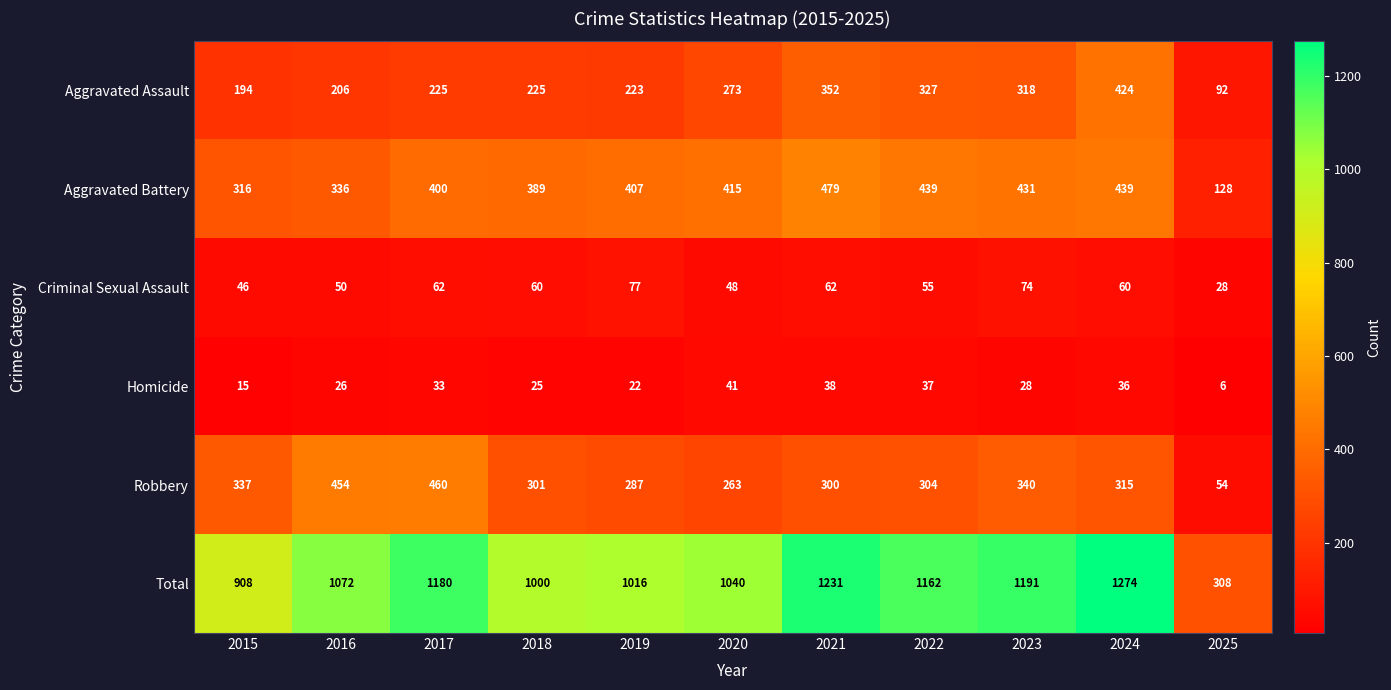

At which label is Homicide closest to 23?

2019